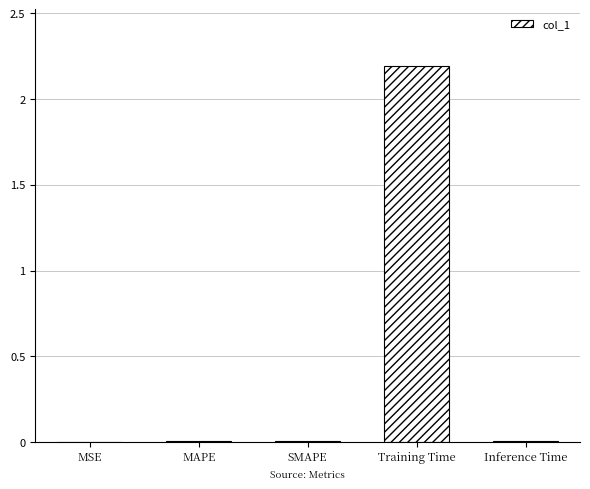

Which has a higher value, SMAPE or Training Time?

Training Time